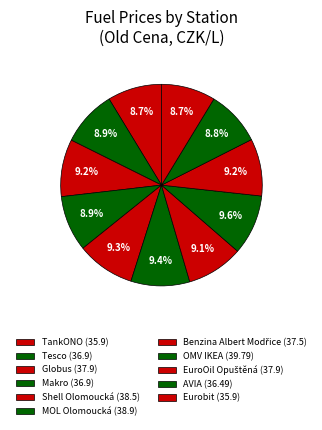

Combined, what portion of the pie is OMV IKEA and AVIA?

18.5%